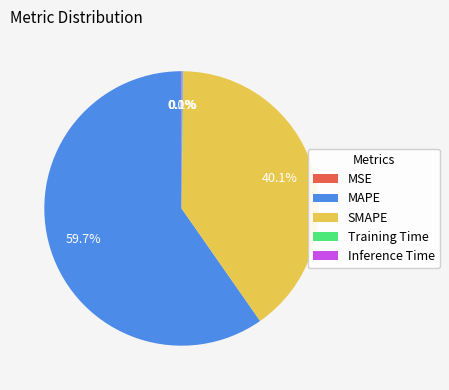

Do MAPE and SMAPE together represent more than half of the pie?

Yes